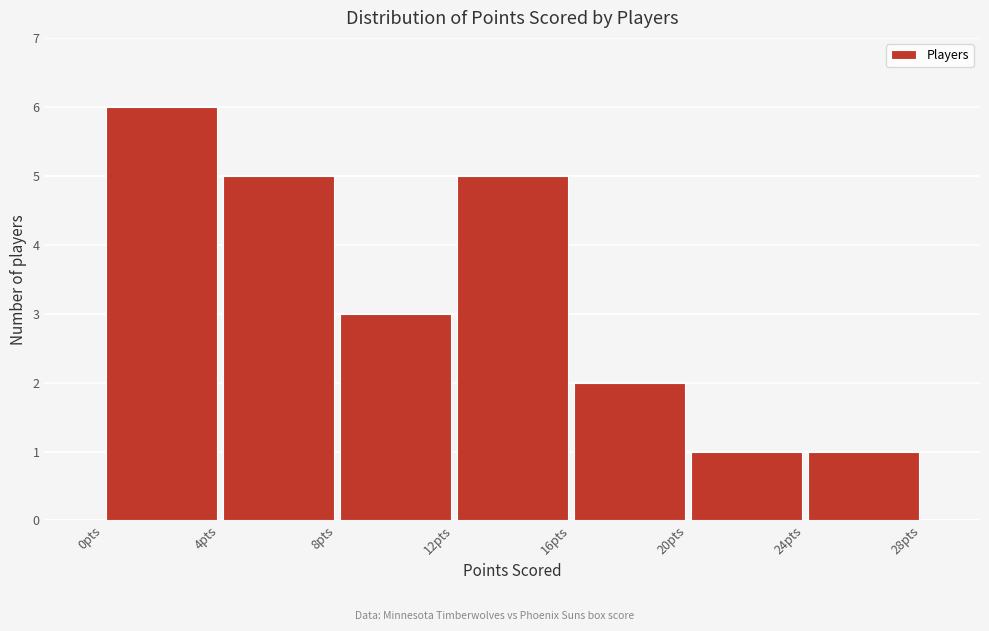

What is the height of the bar covering 0 to 4 on the x-axis? The values are not printed on the chart, so give them approximately, as read against the axis.

6